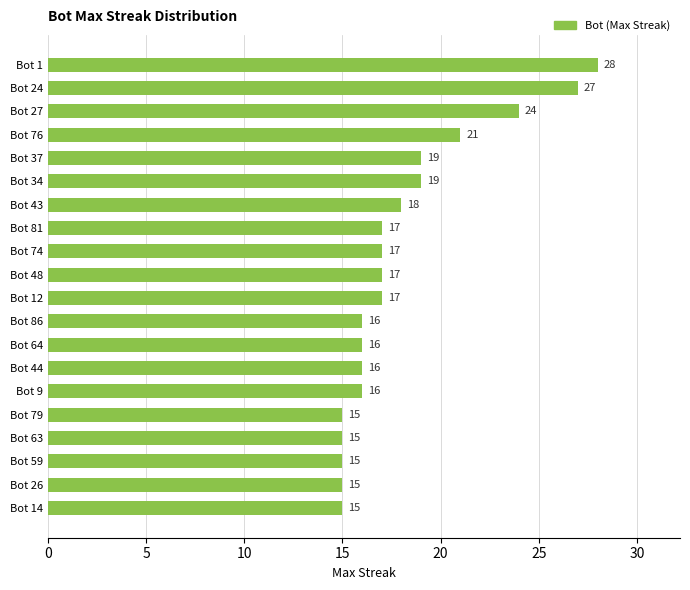

What is the average value?

18